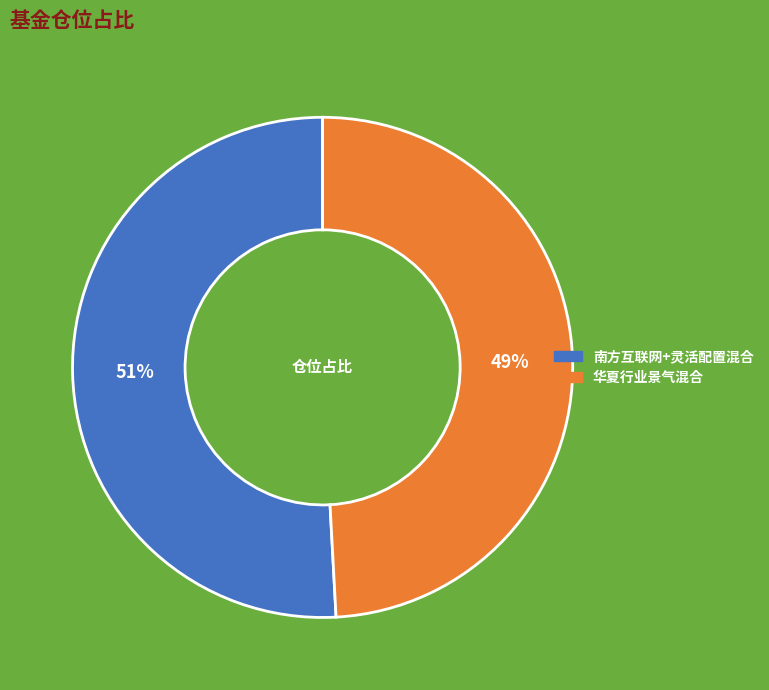

To the nearest percent, what is the difference between the largest and smallest slice percentages?

2%